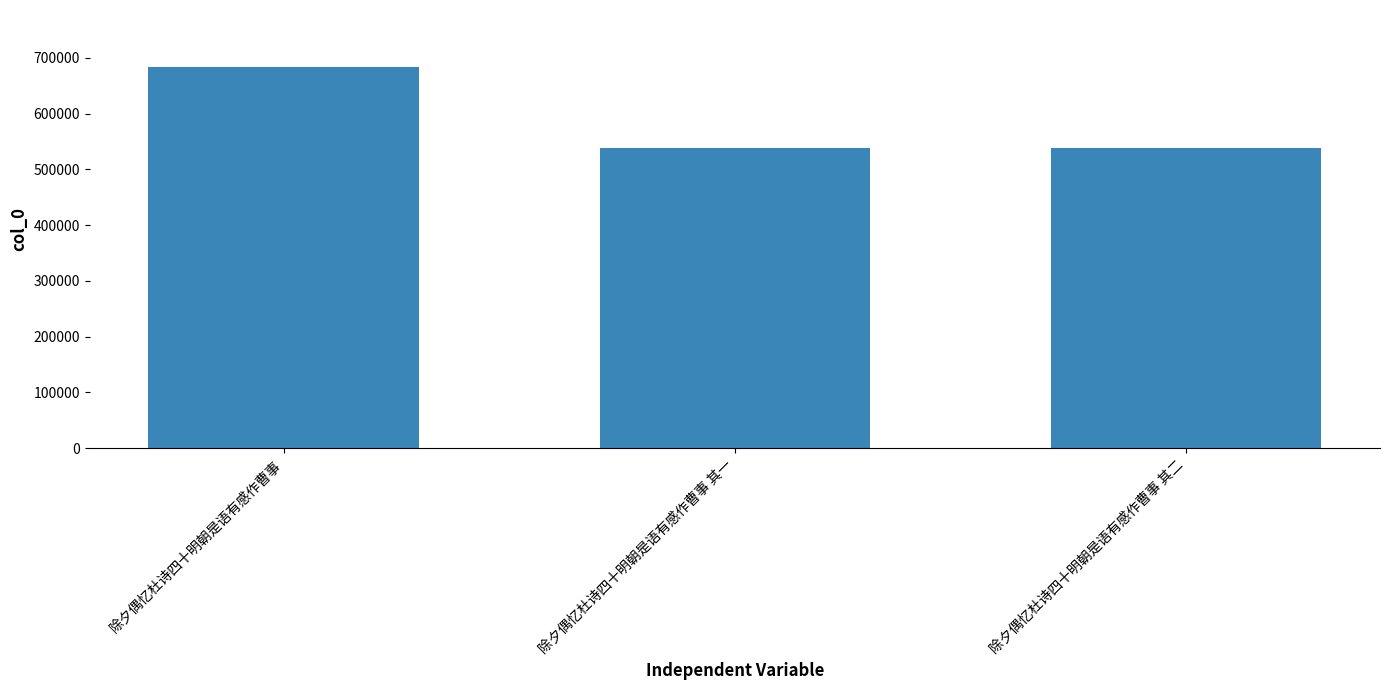

What position from the left is 除夕偶忆杜诗四十明朝是语有感作曹事 其二?

3